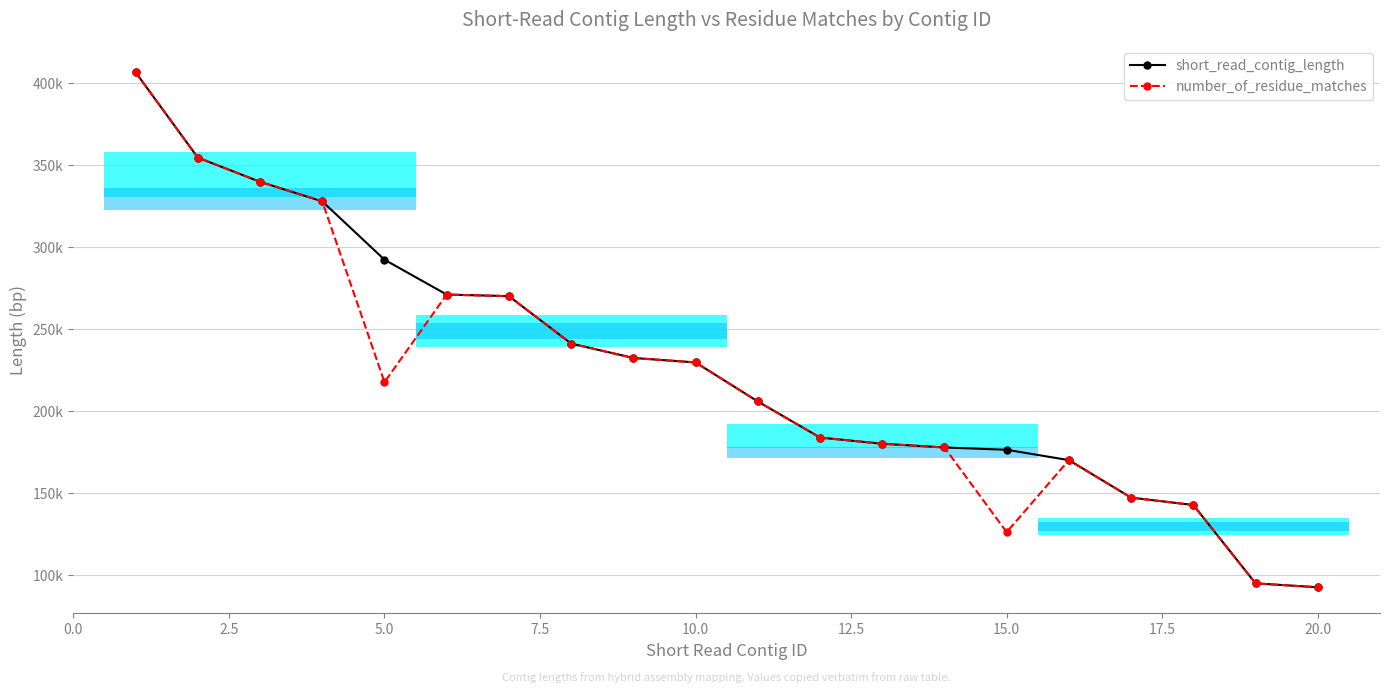

What is the sum of all number_of_residue_matches values?

4412382